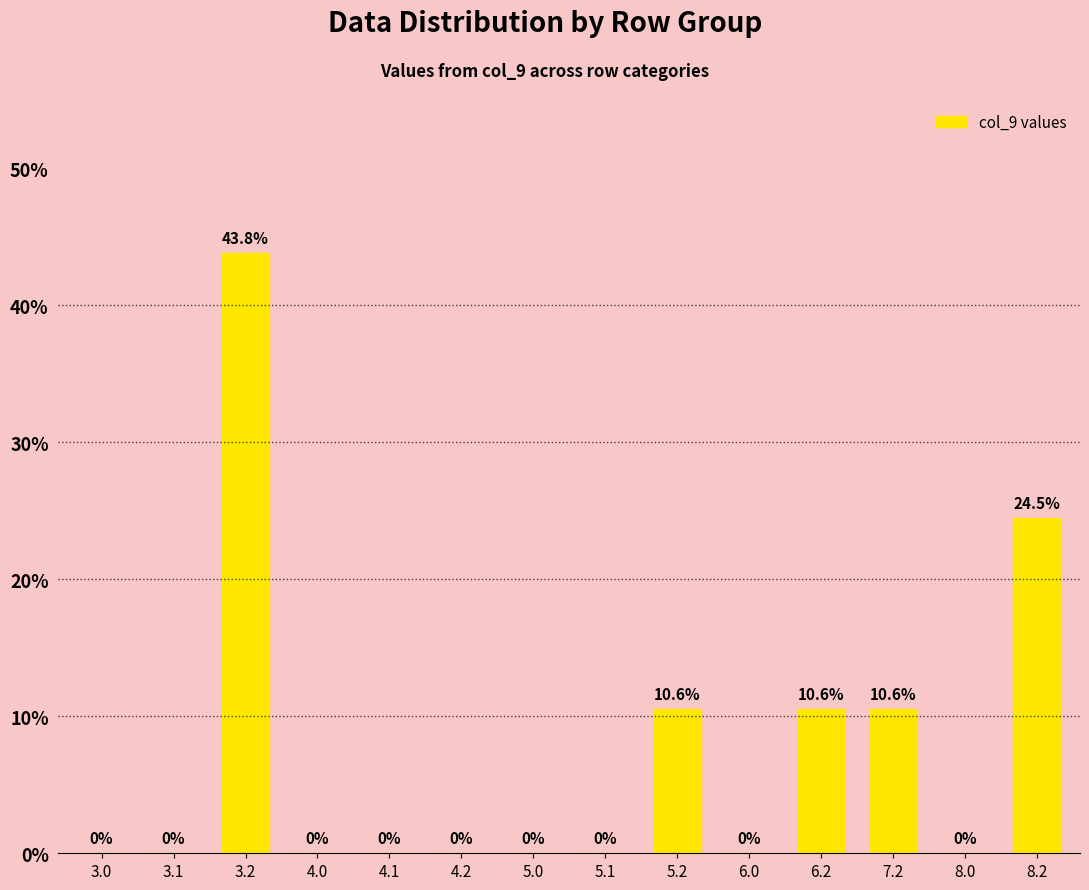

Where is the data nearest to the value 21?

8.2